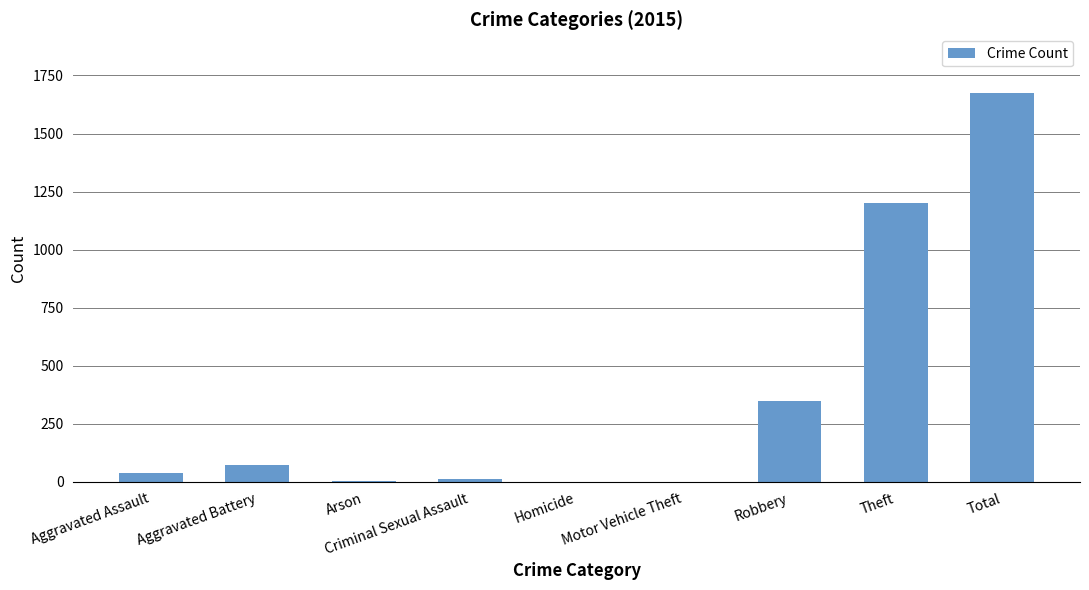

Where is the data nearest to the value 838?

Theft